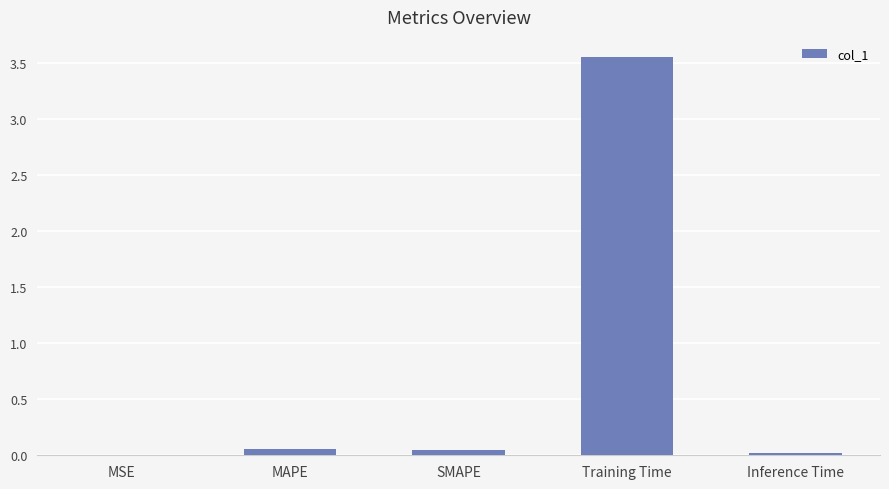

Between Training Time and MAPE, which is larger?

Training Time